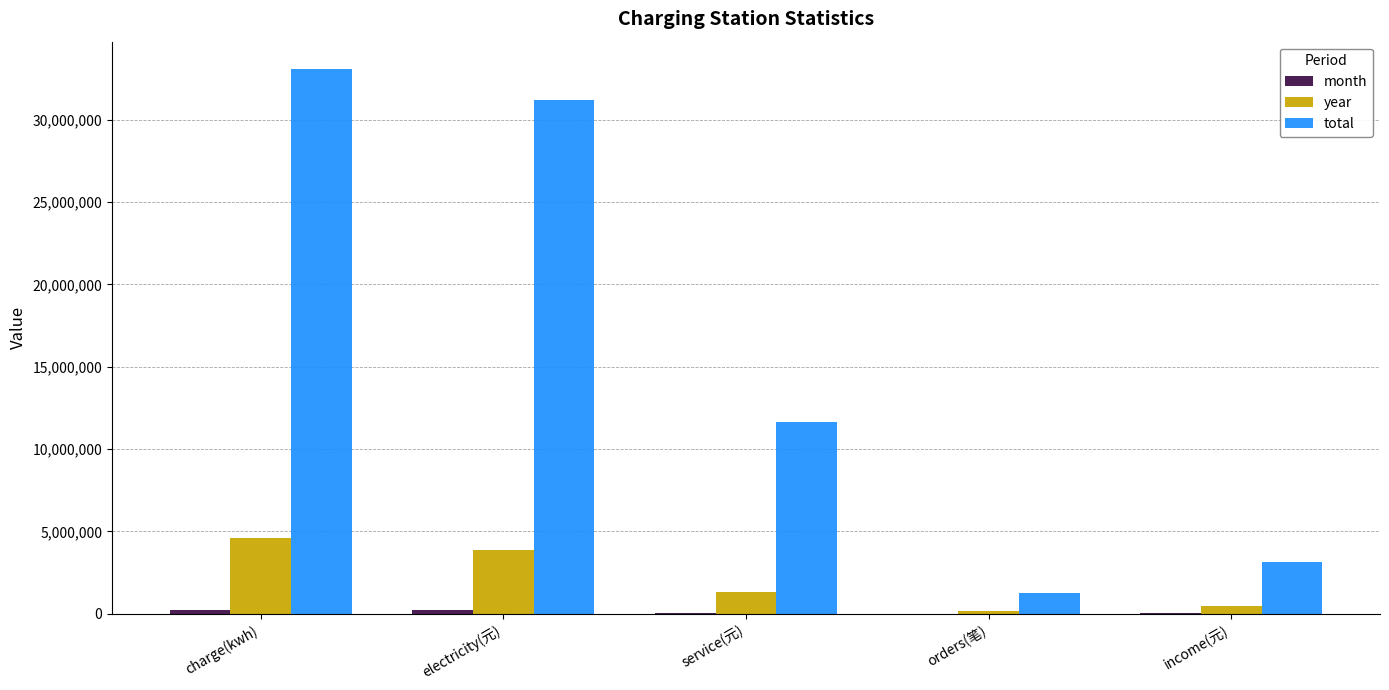

Which series has the largest range (max minus min)?

total